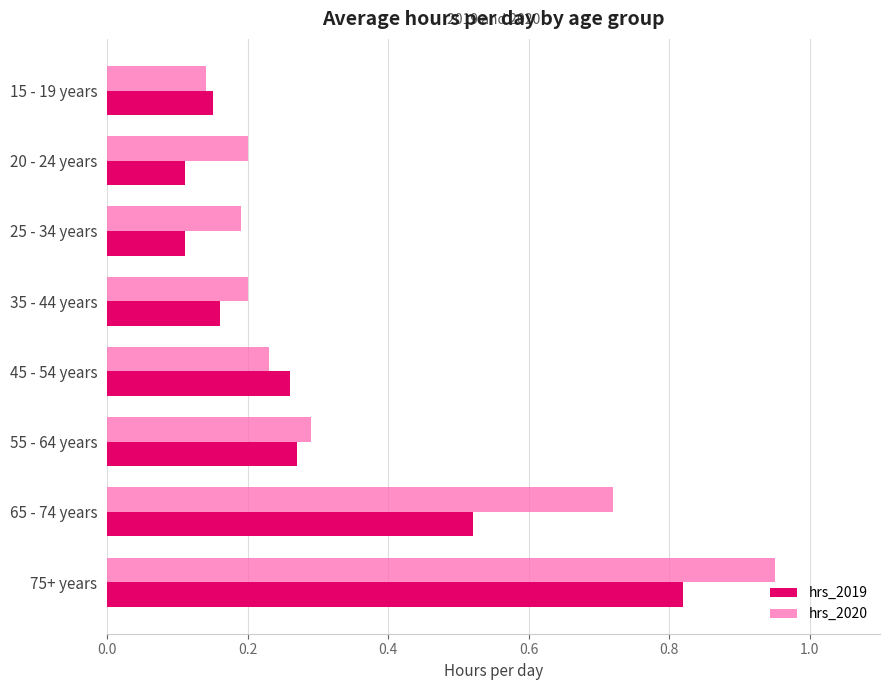

At which label does hrs_2020 reach its minimum?

15 - 19 years